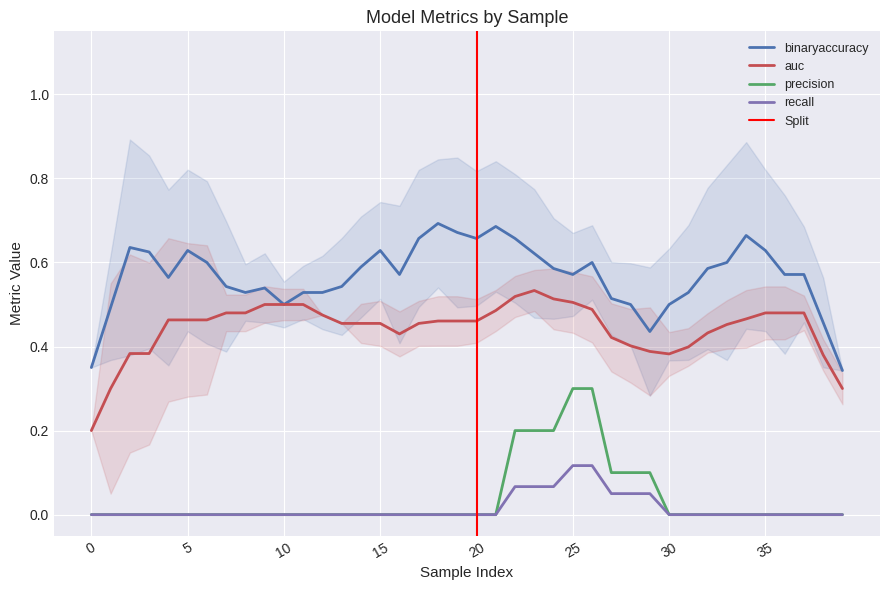

At 35, list the series in order from largest to smallest.

binaryaccuracy, auc, precision, recall